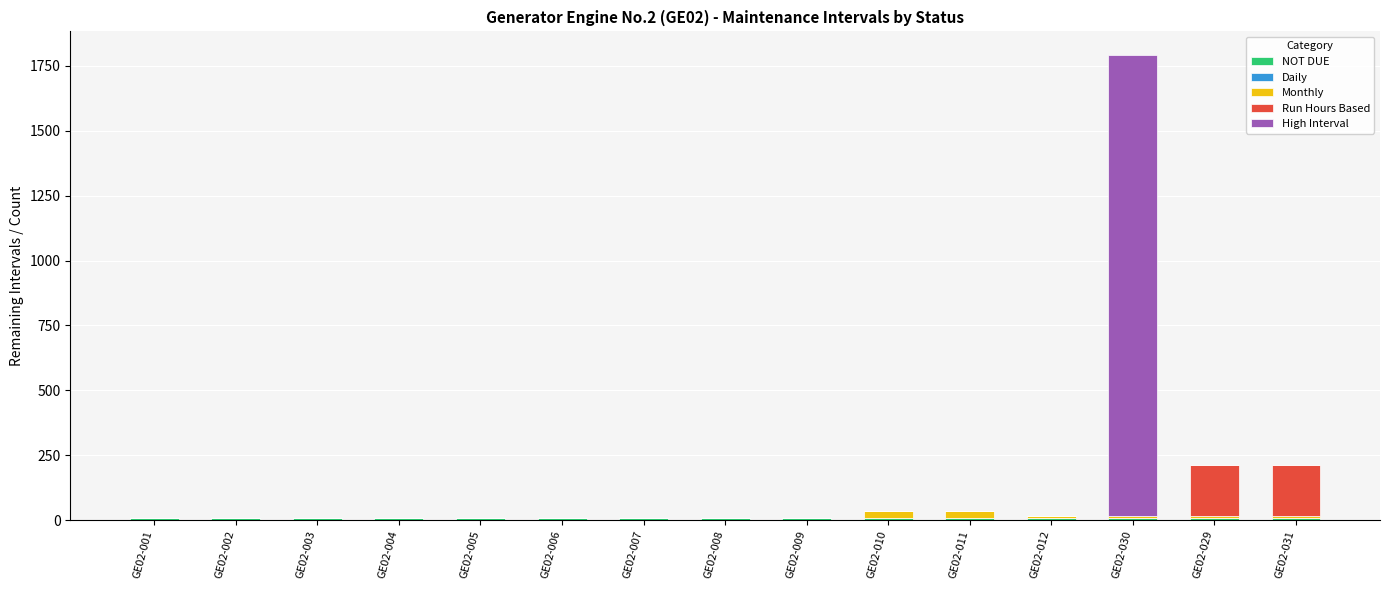

At which category is the sum across all series the highest?

GE02-030